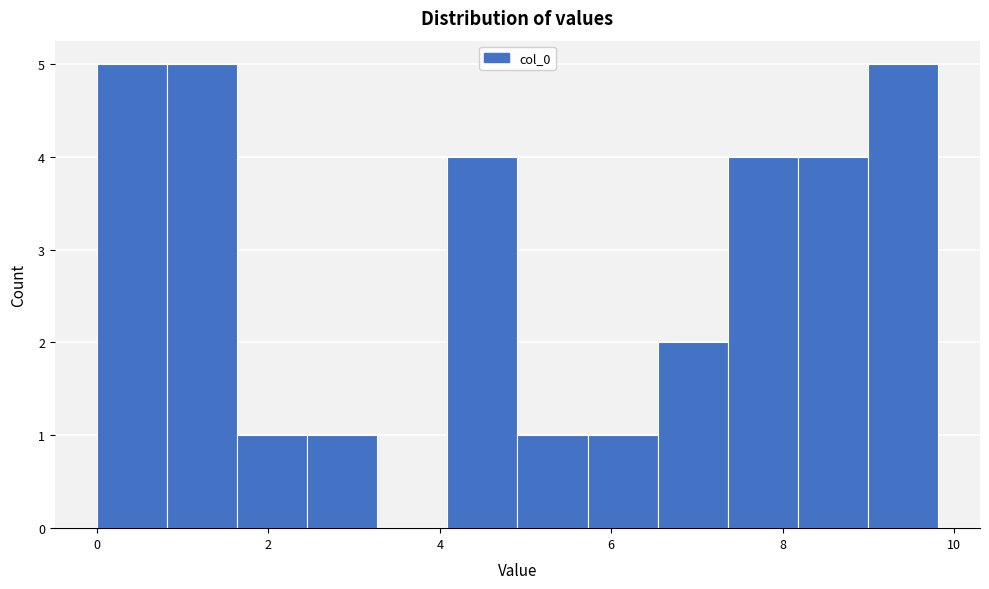

Reading left to right, list every bar in this chart as the range it spans on the x-axis followed by its height. Neither the bar edges nor the heights are printed on the chart, so give them approximately, as read against the axes.

0.0 to 0.8: 5
0.8 to 1.6: 5
1.6 to 2.4: 1
2.4 to 3.2: 1
3.2 to 4.0: 0
4.0 to 5.0: 4
5.0 to 5.8: 1
5.8 to 6.6: 1
6.6 to 7.4: 2
7.4 to 8.2: 4
8.2 to 9.0: 4
9.0 to 9.8: 5